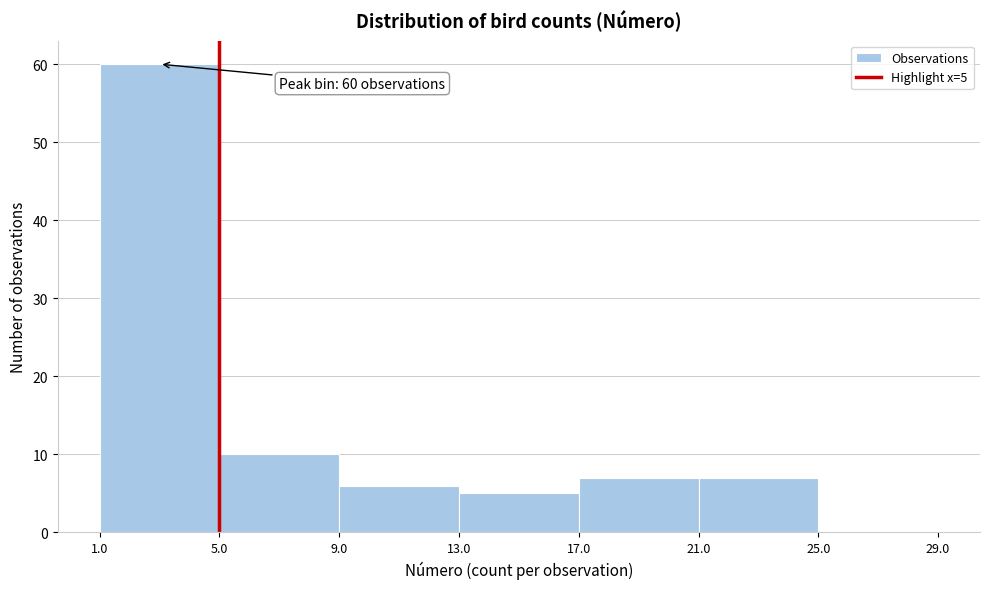

Over which range of the x-axis is the bar tallest?

1.0 to 5.0